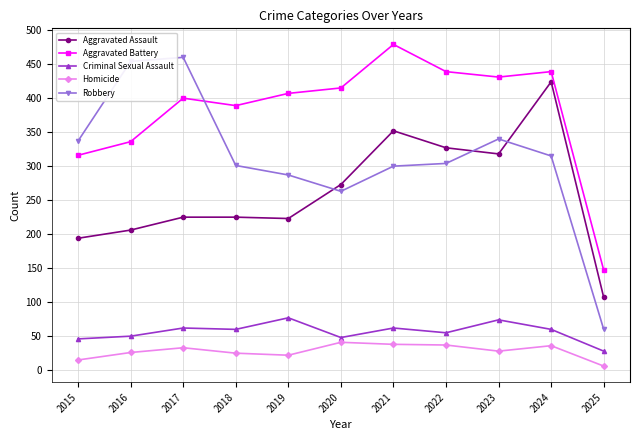

Where is the first local minimum for Aggravated Battery?

2018